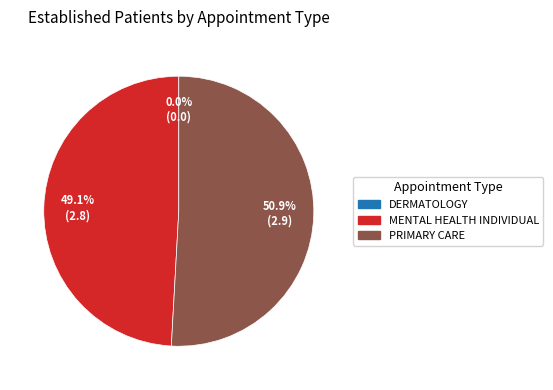

To the nearest percent, what is the difference between the largest and smallest slice percentages?

51%